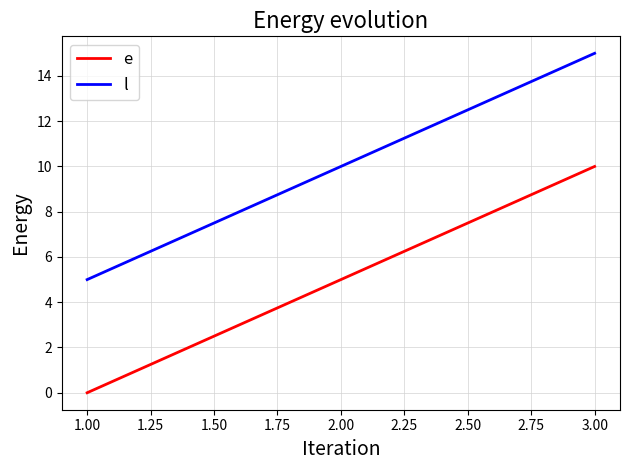

What is the sum of all e values?

15